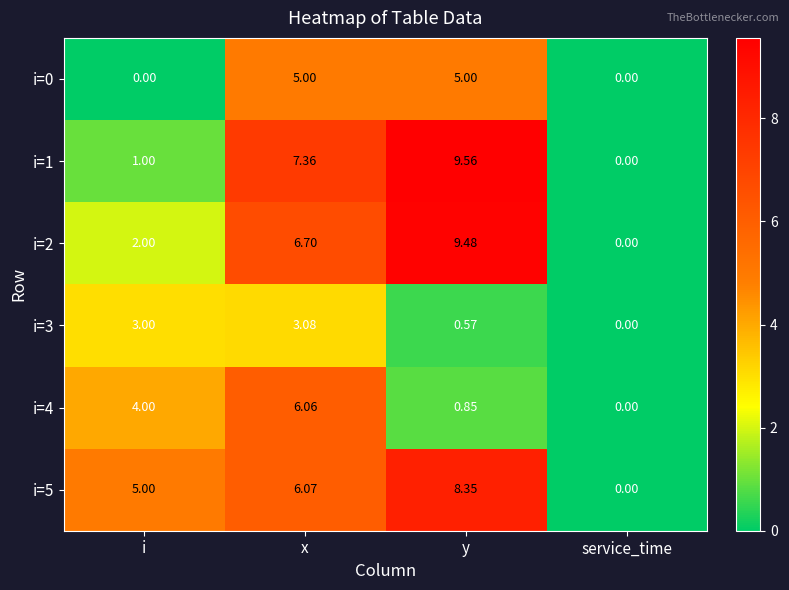

Which label corresponds to the largest value in the chart?

y